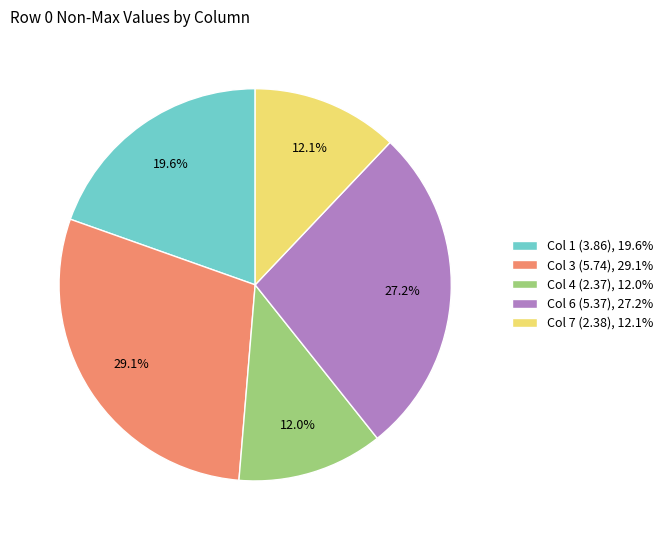

Is Col 6 (5.37), 27.2% the majority of the pie?

No